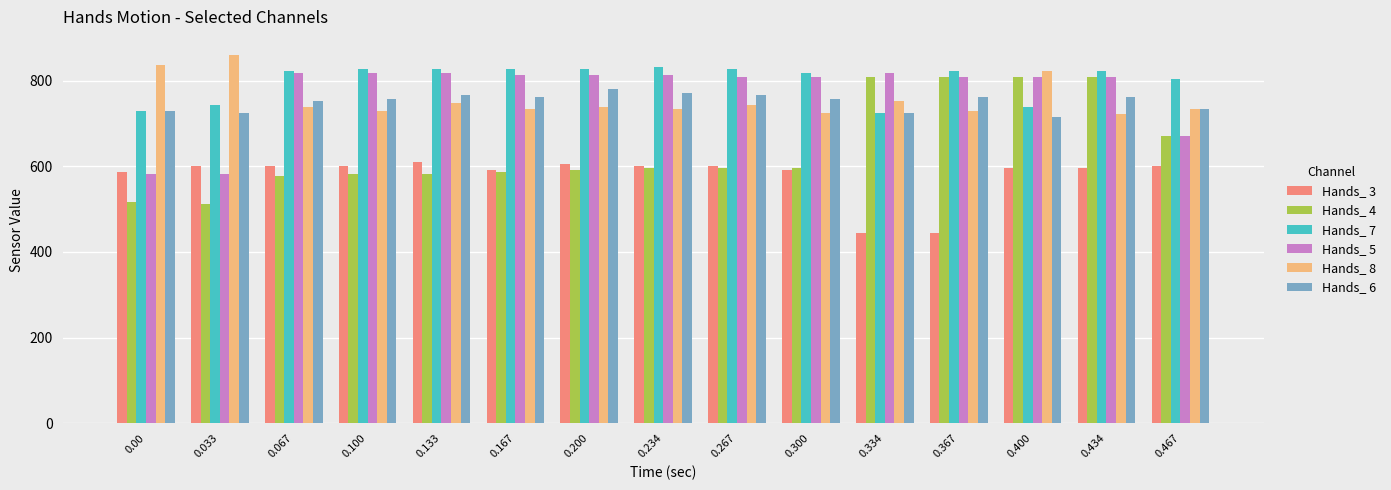

How many values in the Hands_ 5 series are below 808?

3